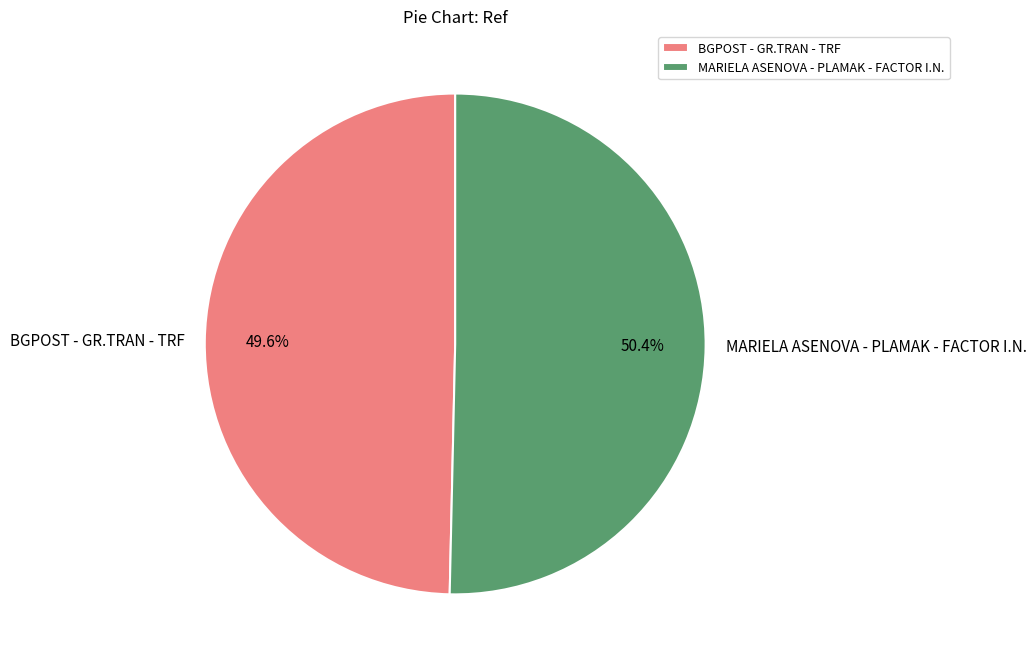

What is the majority slice?

MARIELA ASENOVA - PLAMAK - FACTOR I.N.